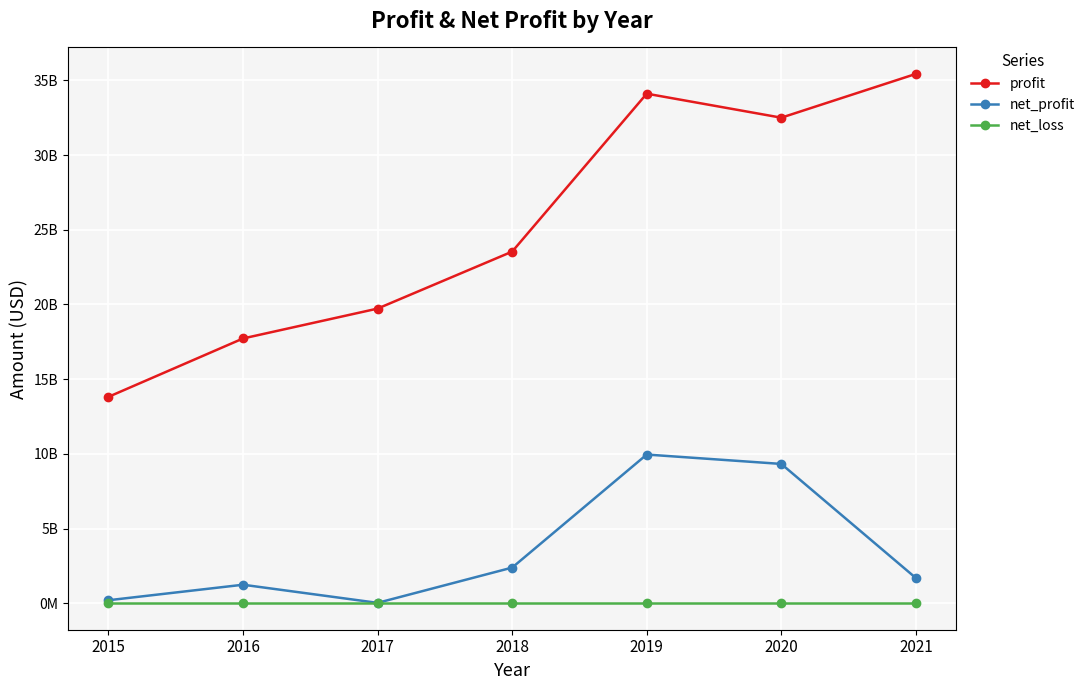

Reading right to left, extract all data points from this chart.

profit: 35430000000	32500000000	34107000000	23536000000	19723000000	17723009000	13816000000
net_profit: 1690000000	9325000000	9953000000	2387000000	26105000	1240000000	201943000
net_loss: 0	0	0	0	0	0	0